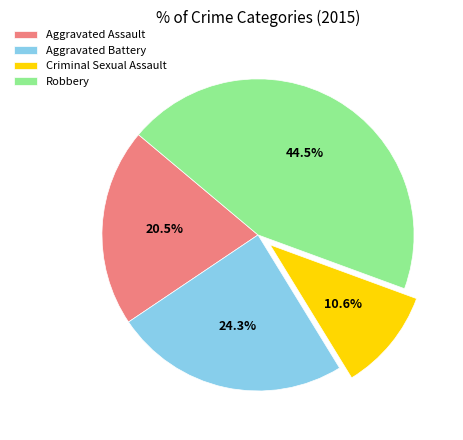

Is it true that Criminal Sexual Assault is 11% of the pie?

True